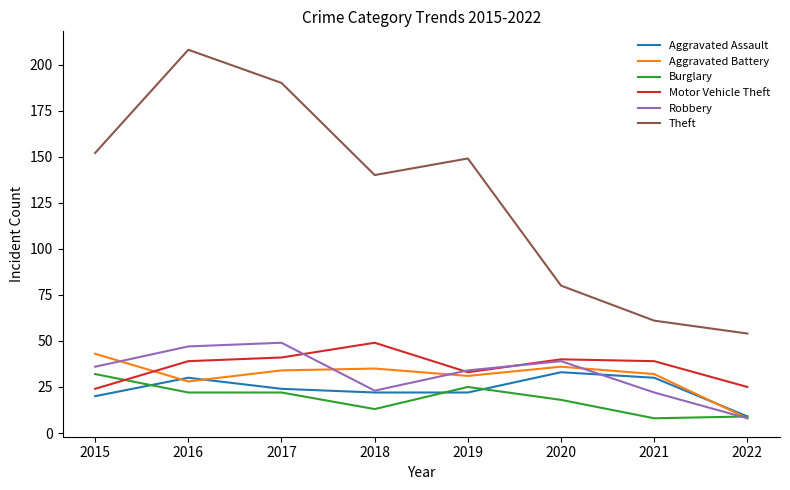

What is the total value across all series at 2020?

246